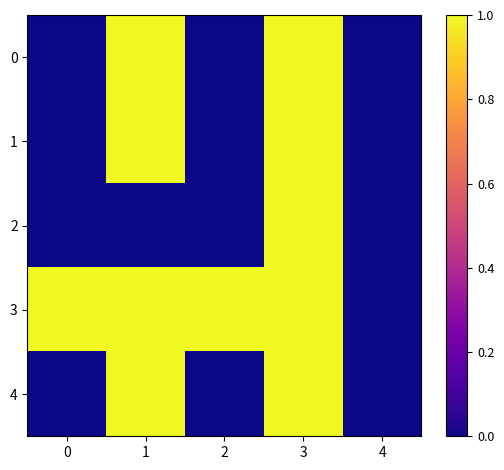

Rank the series by their maximum value, from highest to lowest.

0, 1, 2, 3, 4